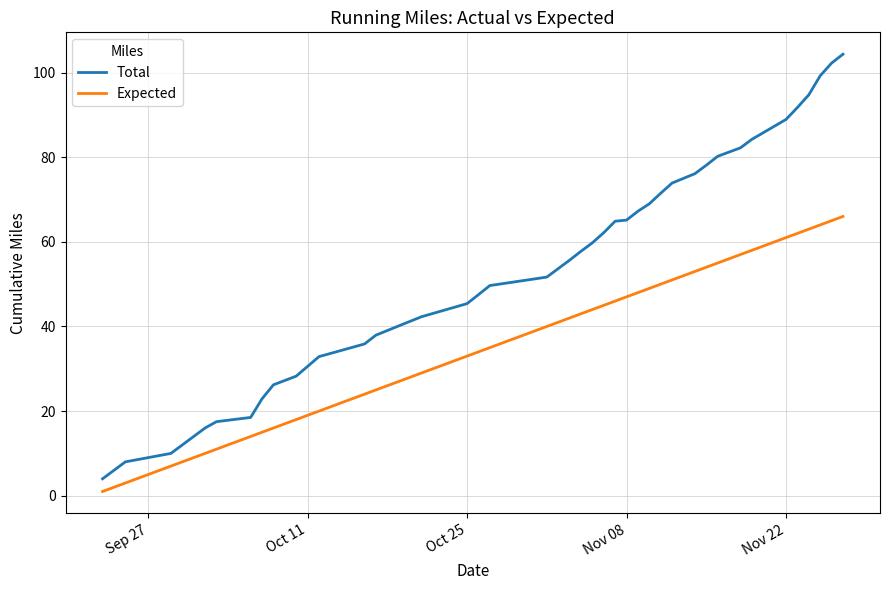

Which series has the widest spread of values?

Total